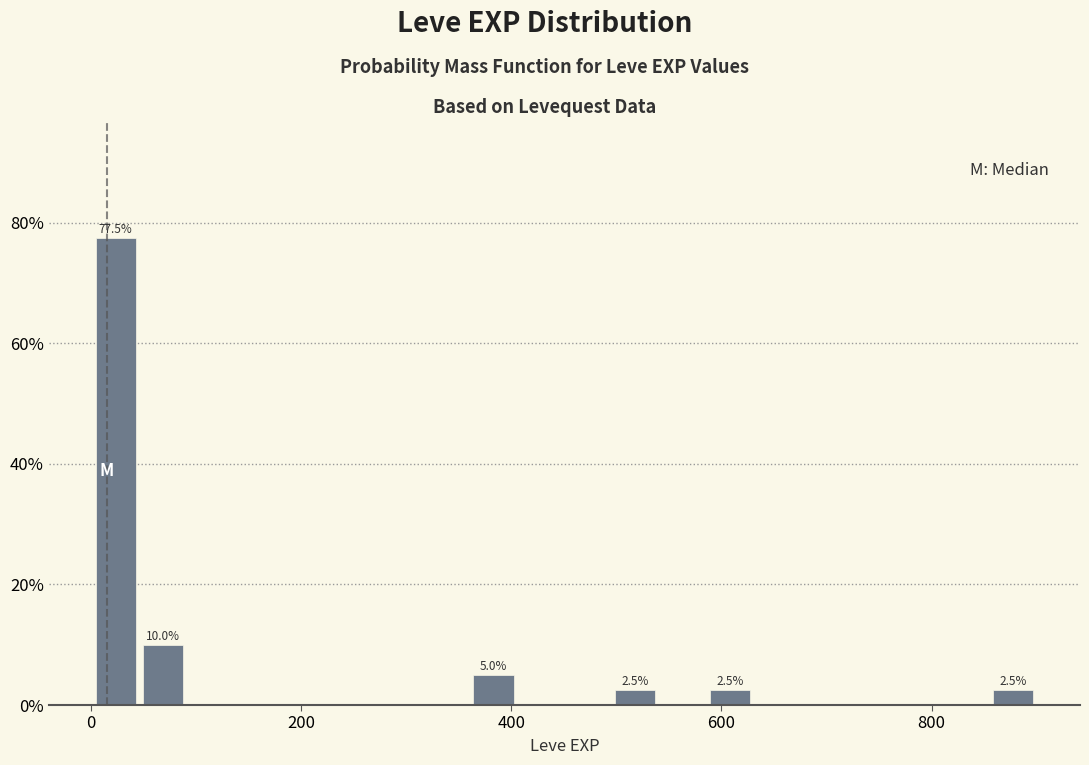

Read against the x-axis, roughly where is the centre of the tallest bar?

20